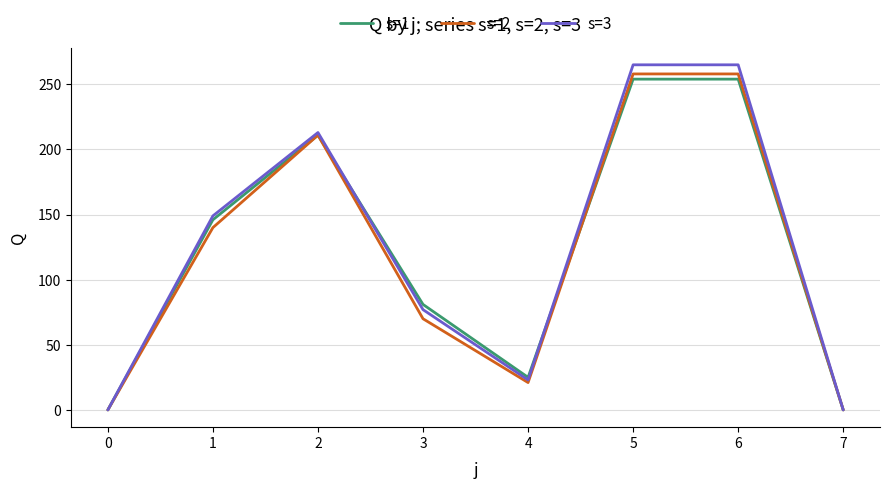

Does the chart have visible grid lines?

Yes